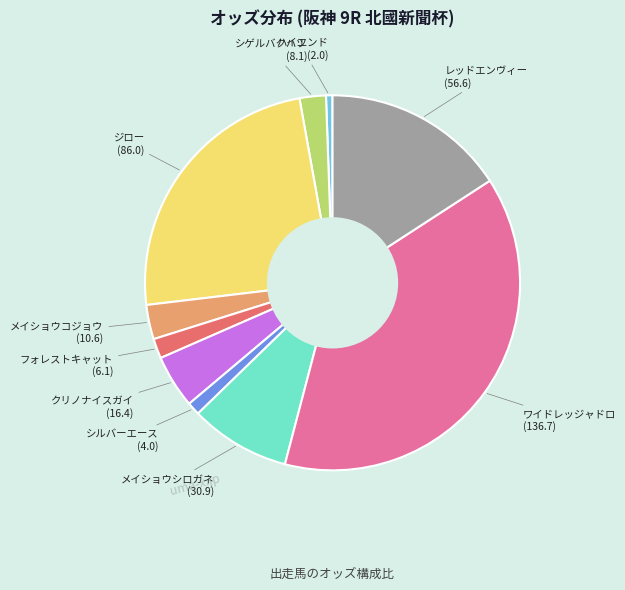

Is there a majority slice in this chart?

No